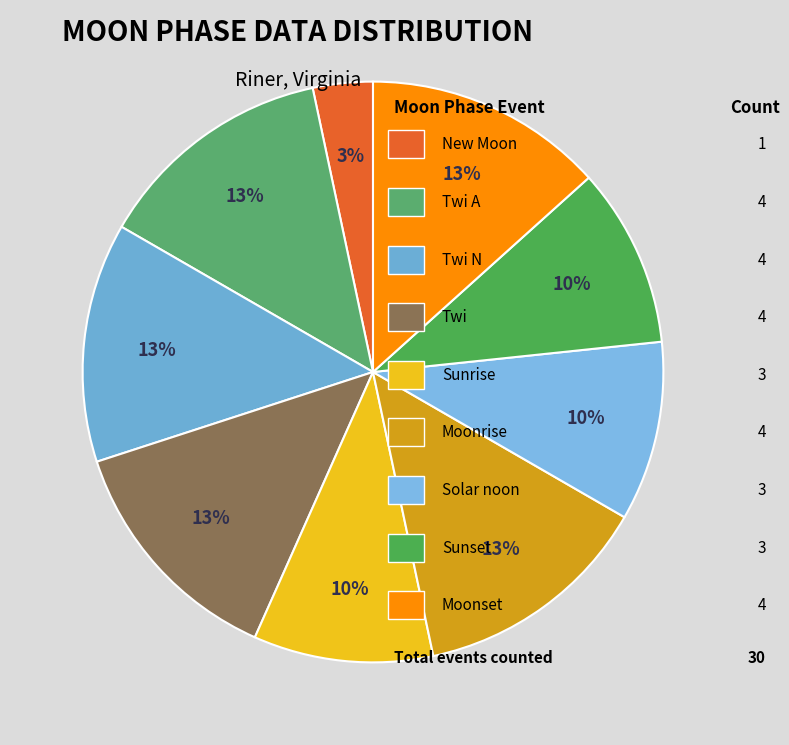

To the nearest percent, what is the average slice percentage?

11%